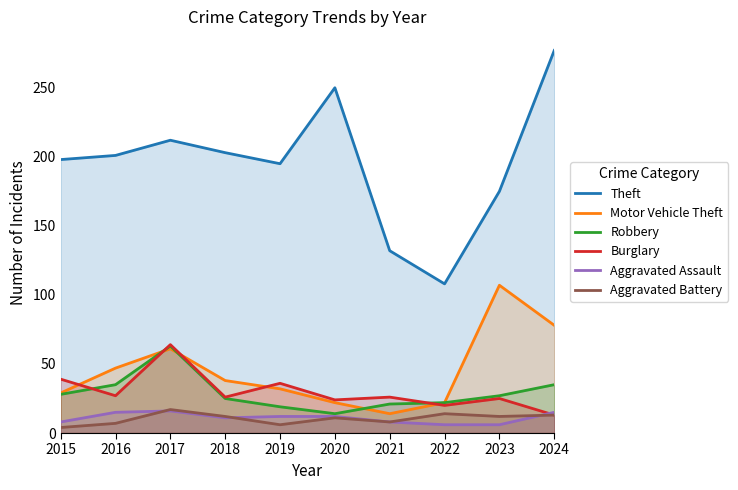

At which category does Aggravated Battery reach its first local peak?

2017